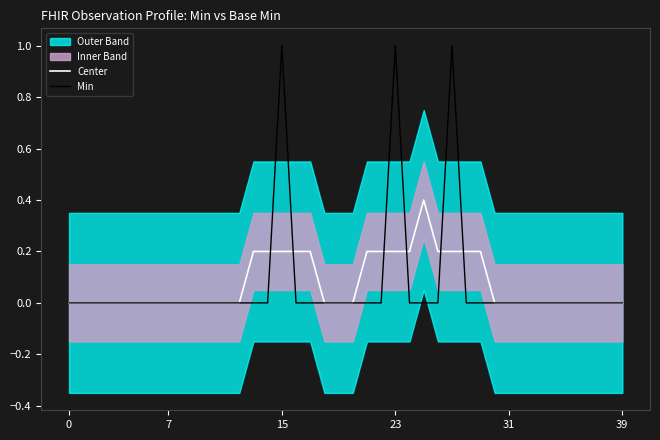

What is the highest value of the Min series?

1.0